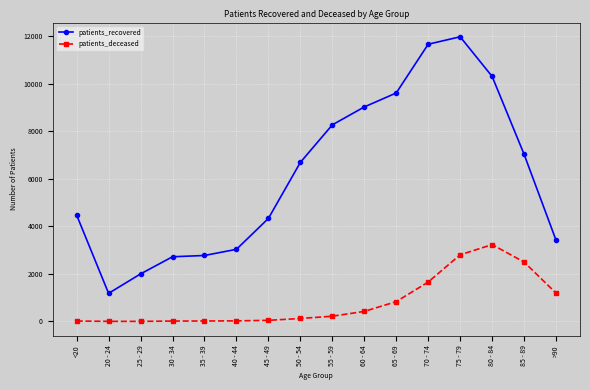

Rank the series by their maximum value, from lowest to highest.

patients_deceased, patients_recovered